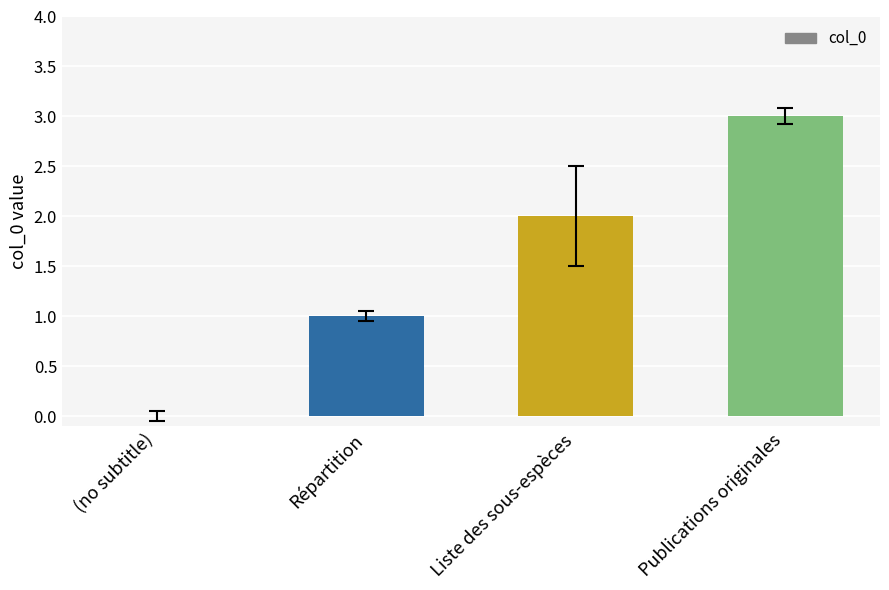

How many distinct data groups are displayed?

1